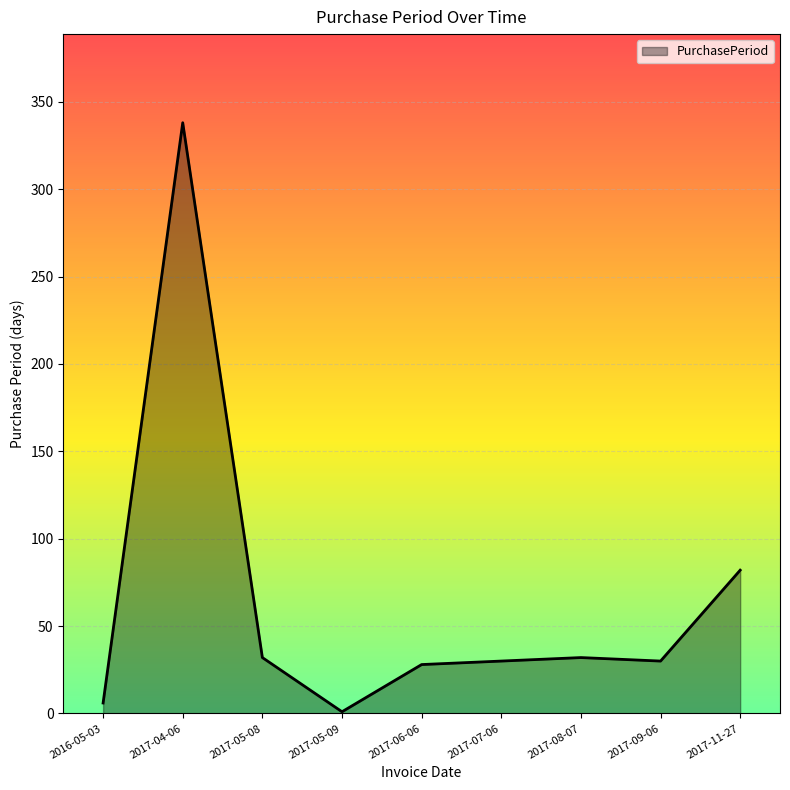

What is the smallest value displayed?

1